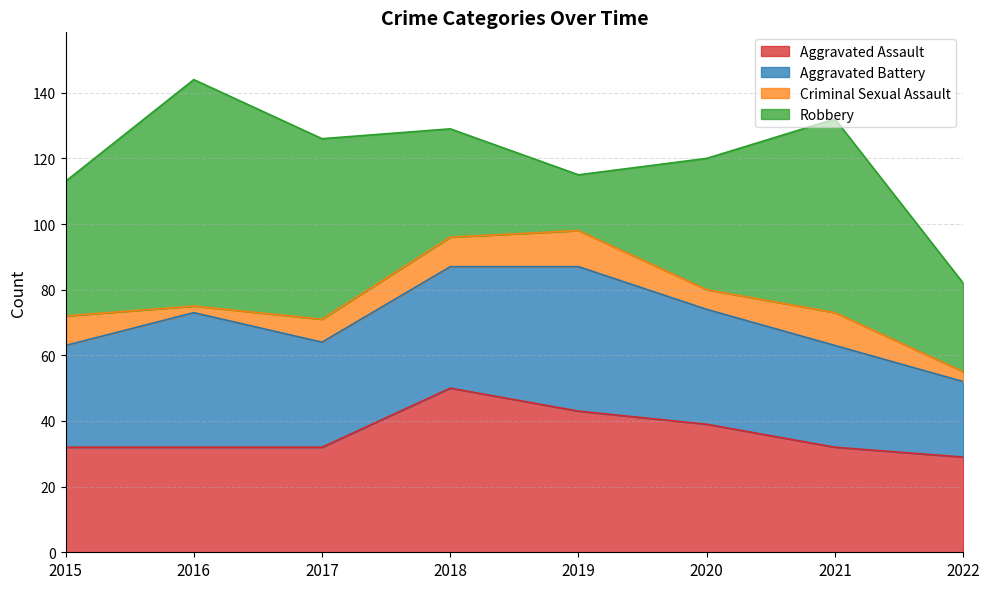

List the series in order of their peak value, lowest first.

Criminal Sexual Assault, Aggravated Battery, Aggravated Assault, Robbery